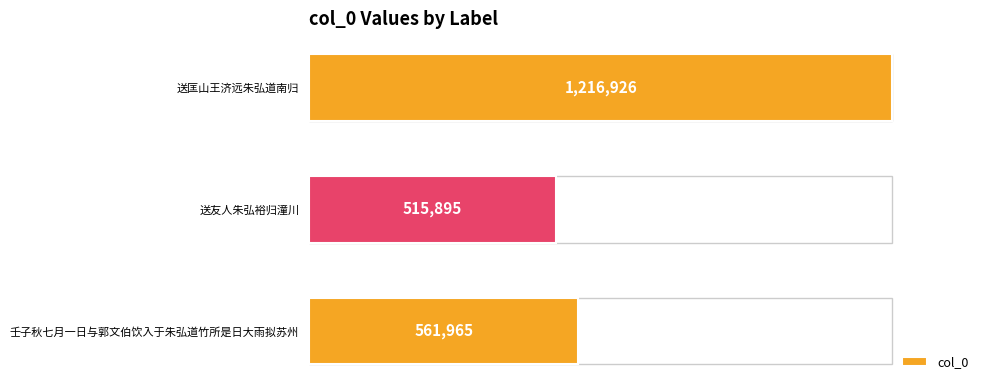

Are the bars horizontal?

Yes